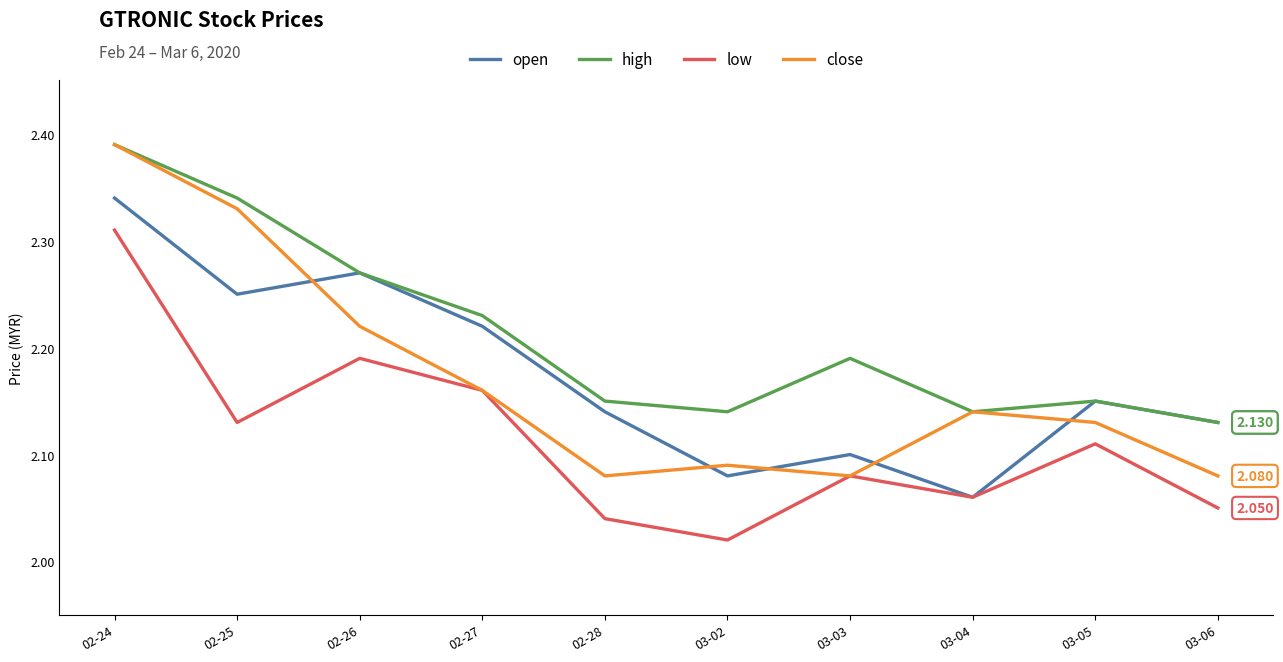

The value of high at 02-27 is 4.0. True or false?

False